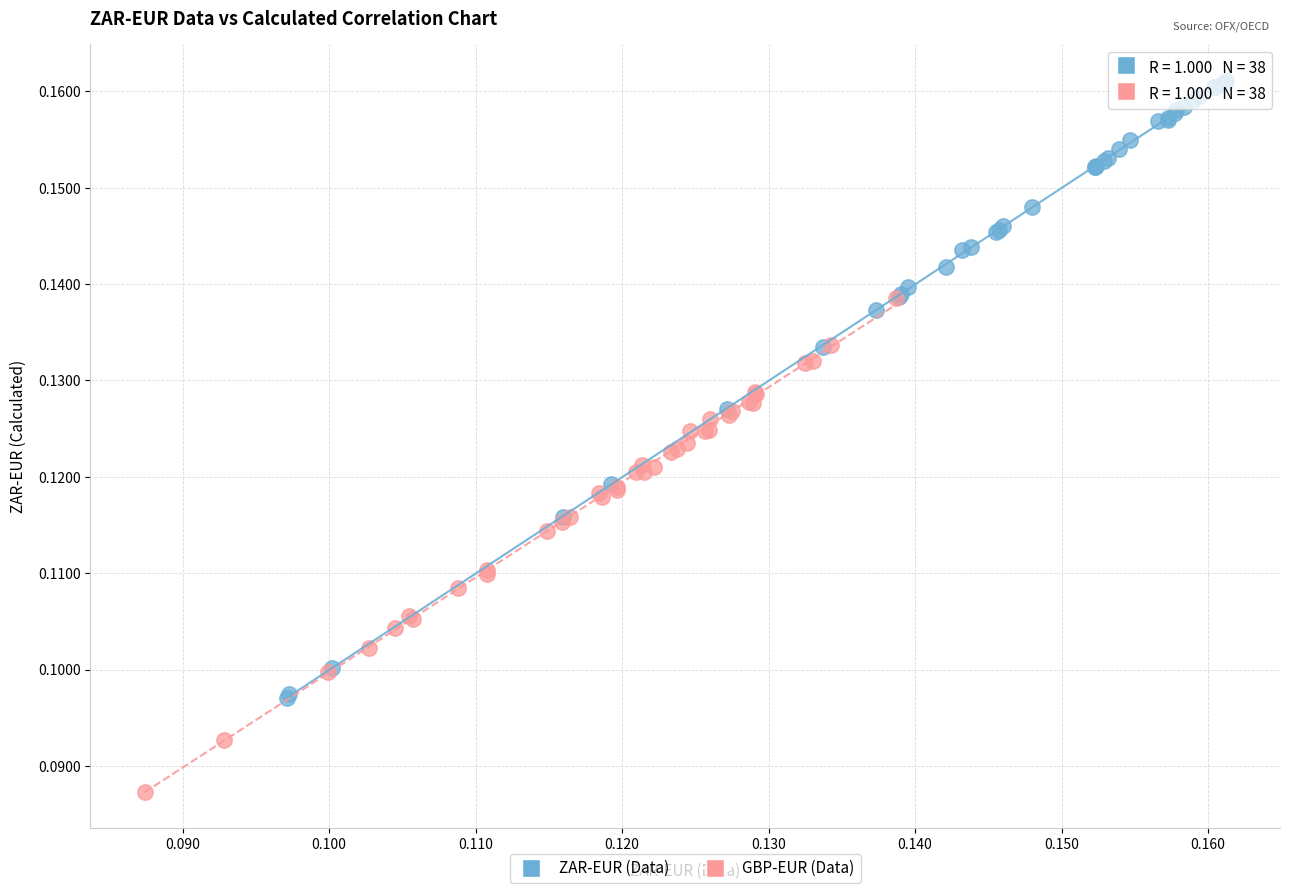

Which series has the widest spread of Y values?

ZAR-EUR (Data)